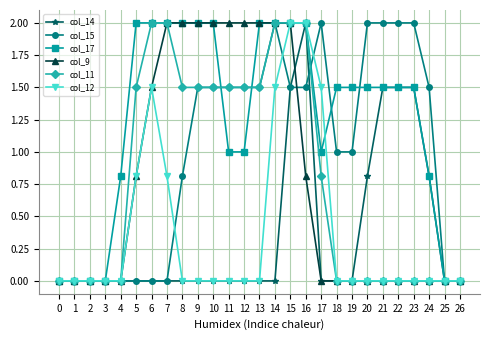

How many lines are shown in the chart?

6